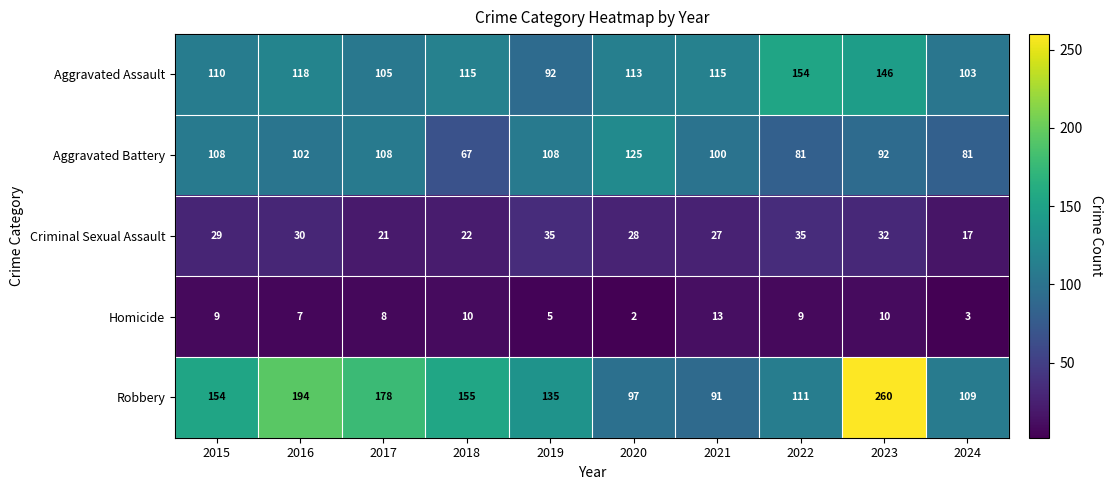

Which series has the largest range (max minus min)?

Robbery